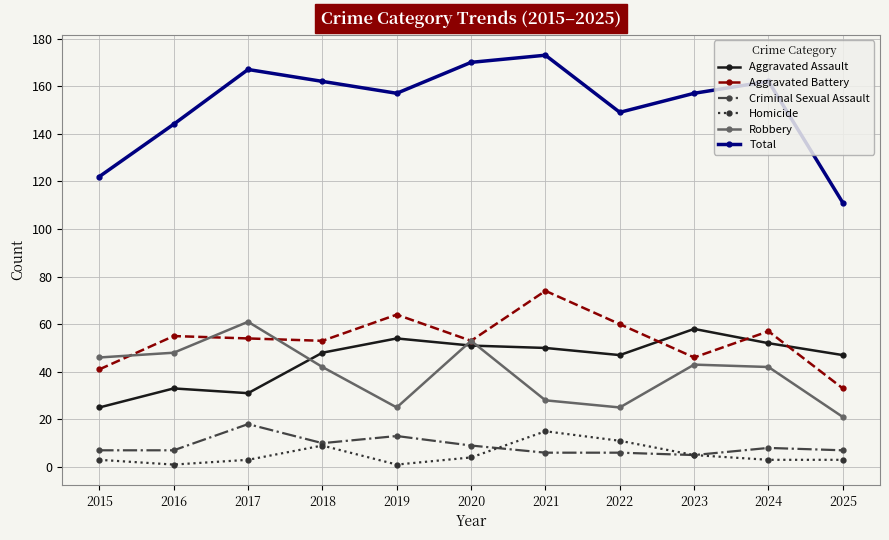

What is the sum of all Homicide values?

58